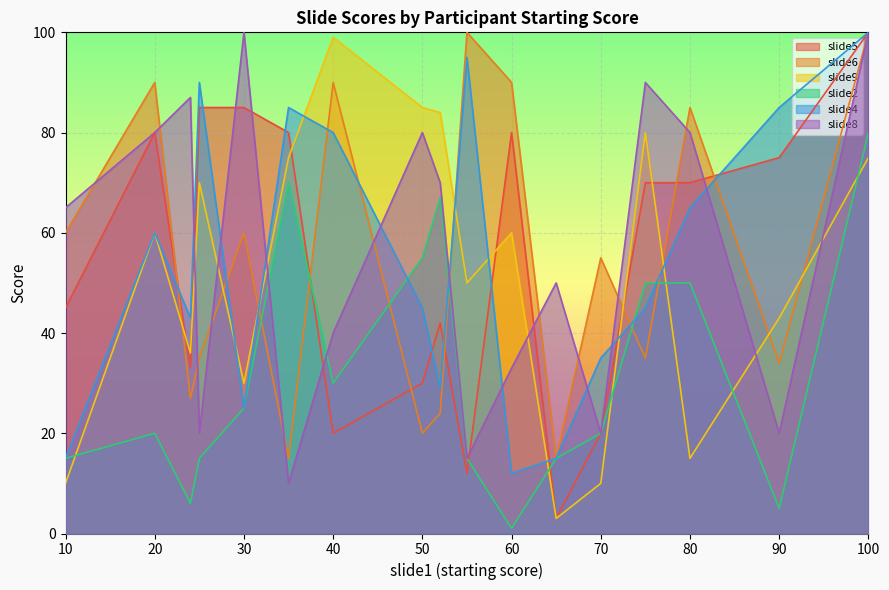

Which series has the largest range (max minus min)?

slide5